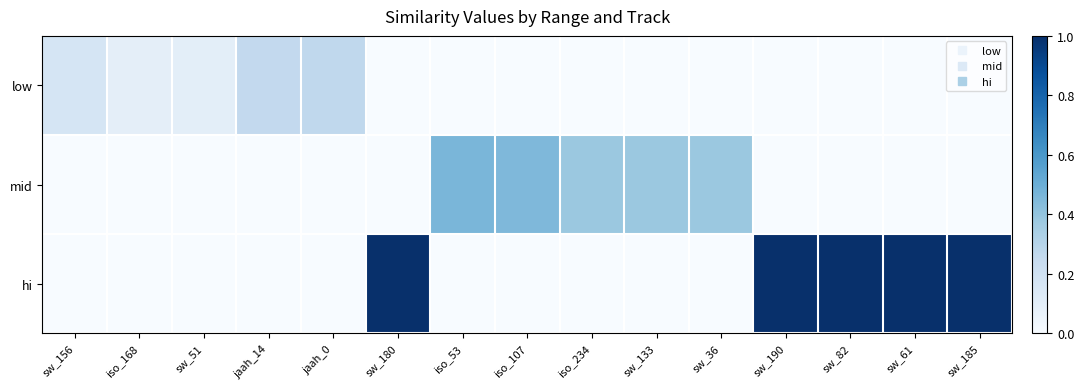

List the series in order of their peak value, highest first.

hi, mid, low